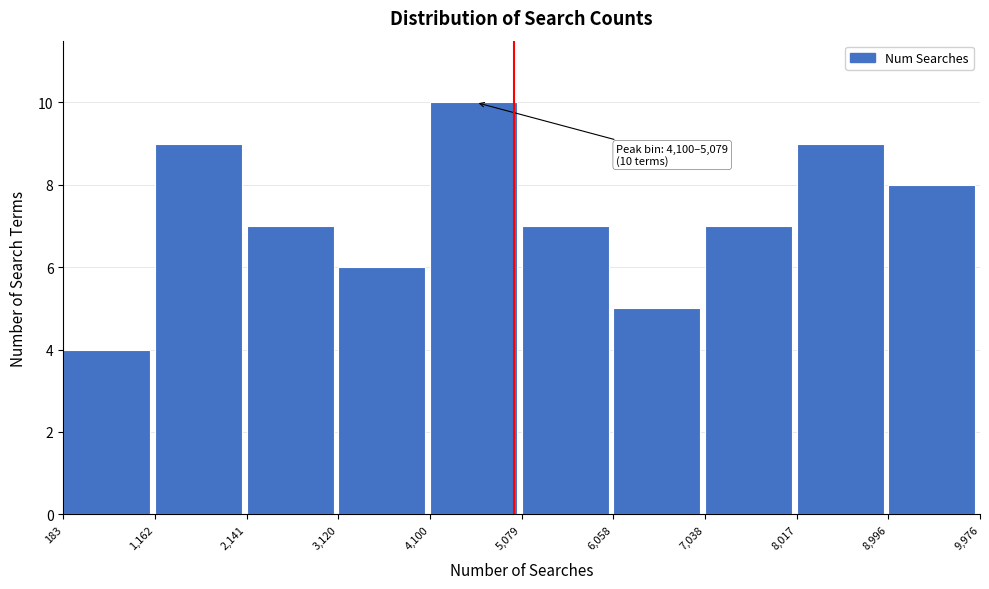

Which range on the x-axis has the tallest bar?

4,100 to 5,079